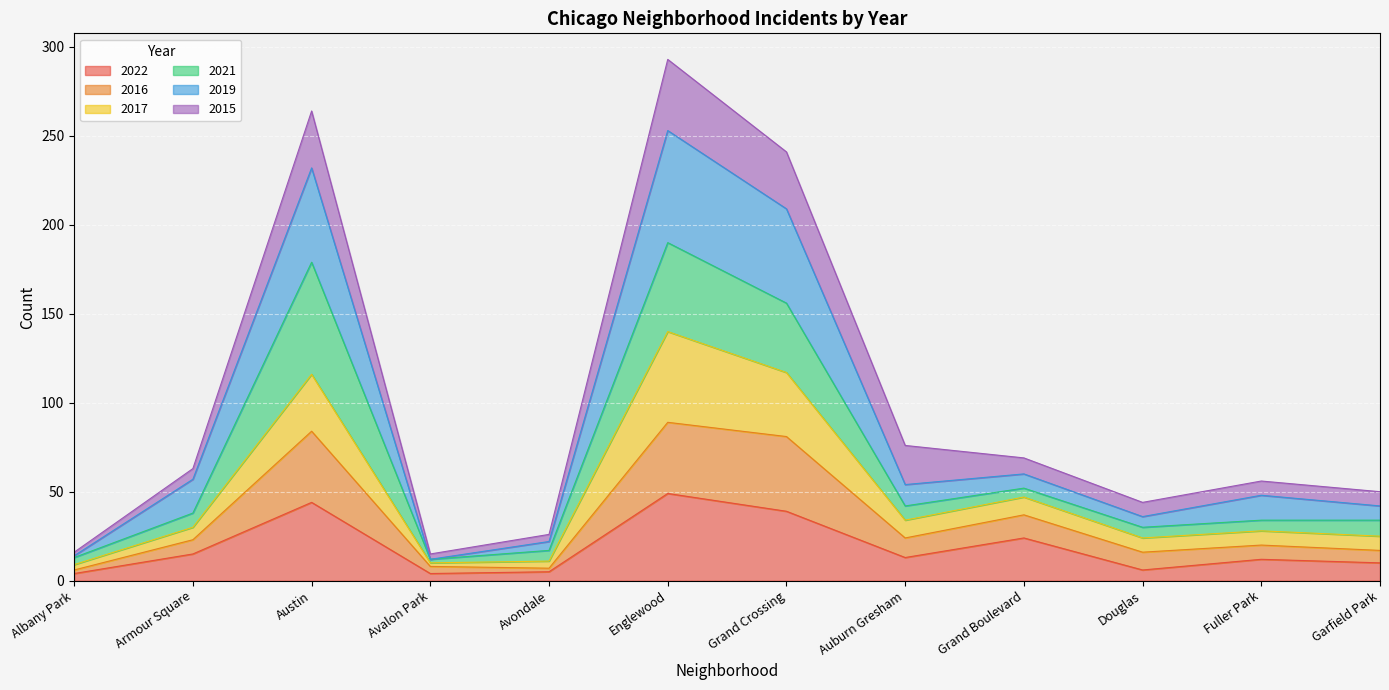

What is the maximum value for 2022?

49